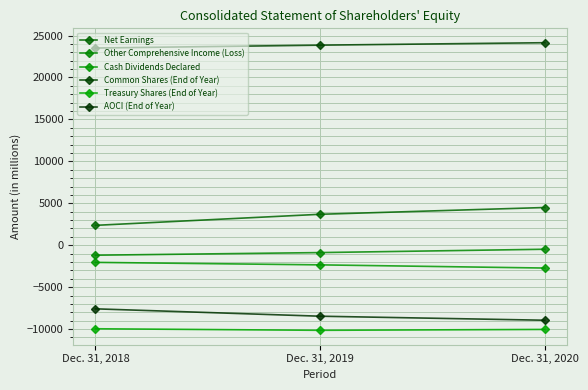

What is the greatest value displayed?

24145